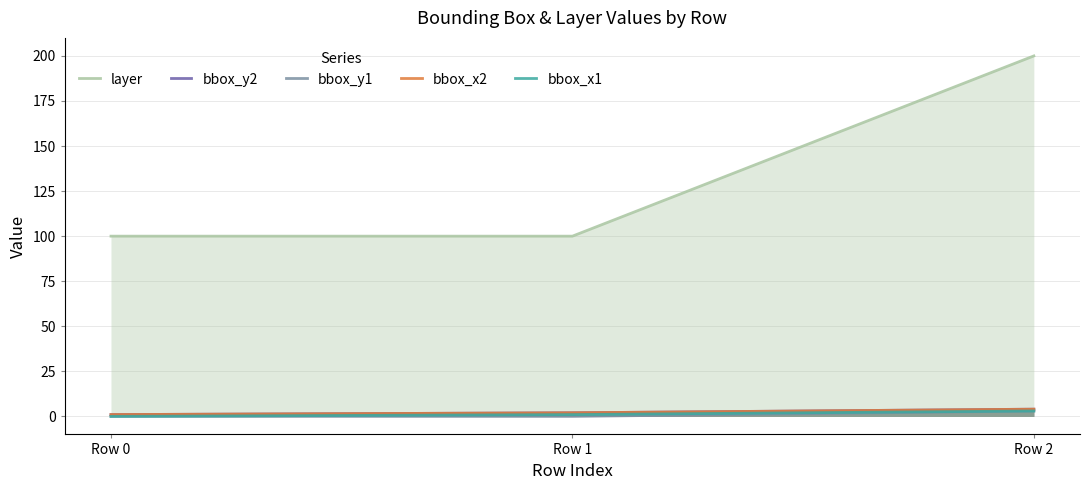

What is the difference between the highest and lowest values at Row 1?

100